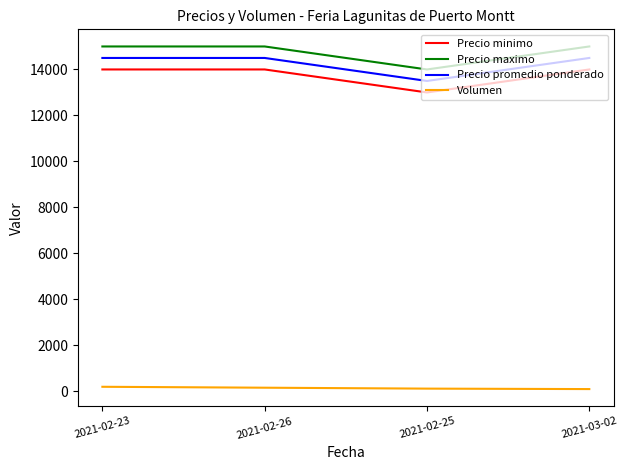

What is the difference between the second highest and minimum values in the Precio maximo series?

1000